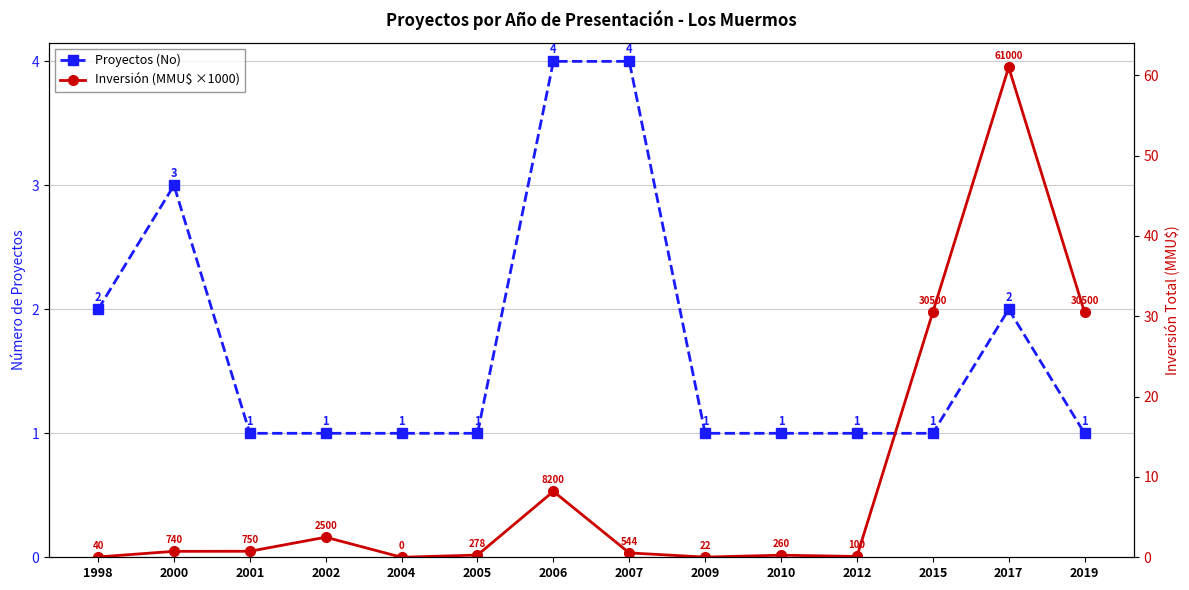

Reading left to right, extract all data points from this chart.

Proyectos (No): 2.0	3.0	1.0	1.0	1.0	1.0	4.0	4.0	1.0	1.0	1.0	1.0	2.0	1.0
Inversión (MMU$ ×1000): 0.0	0.7	0.8	2.5	0.0	0.3	8.2	0.5	0.0	0.3	0.1	30.5	61.0	30.5